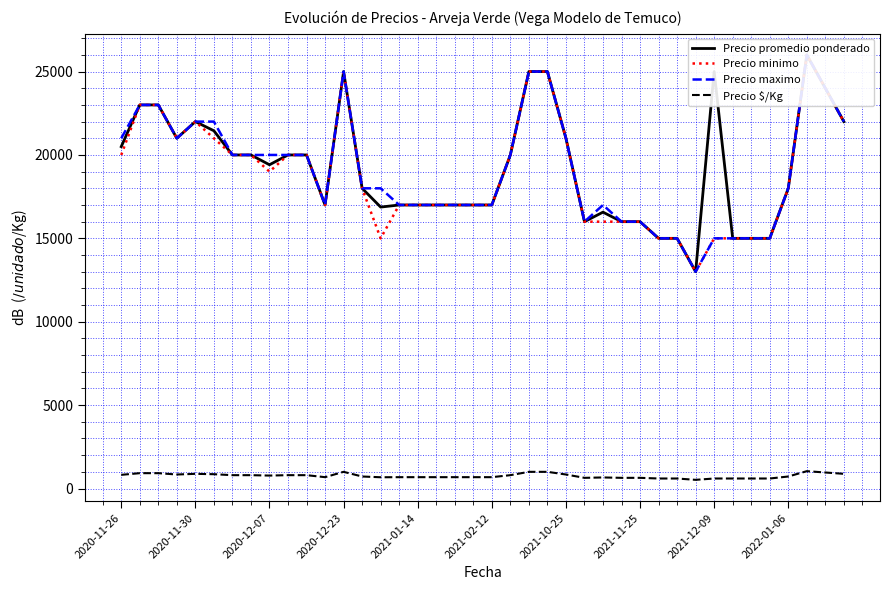

True or false: Precio $/Kg and Precio minimo intersect in this chart.

False